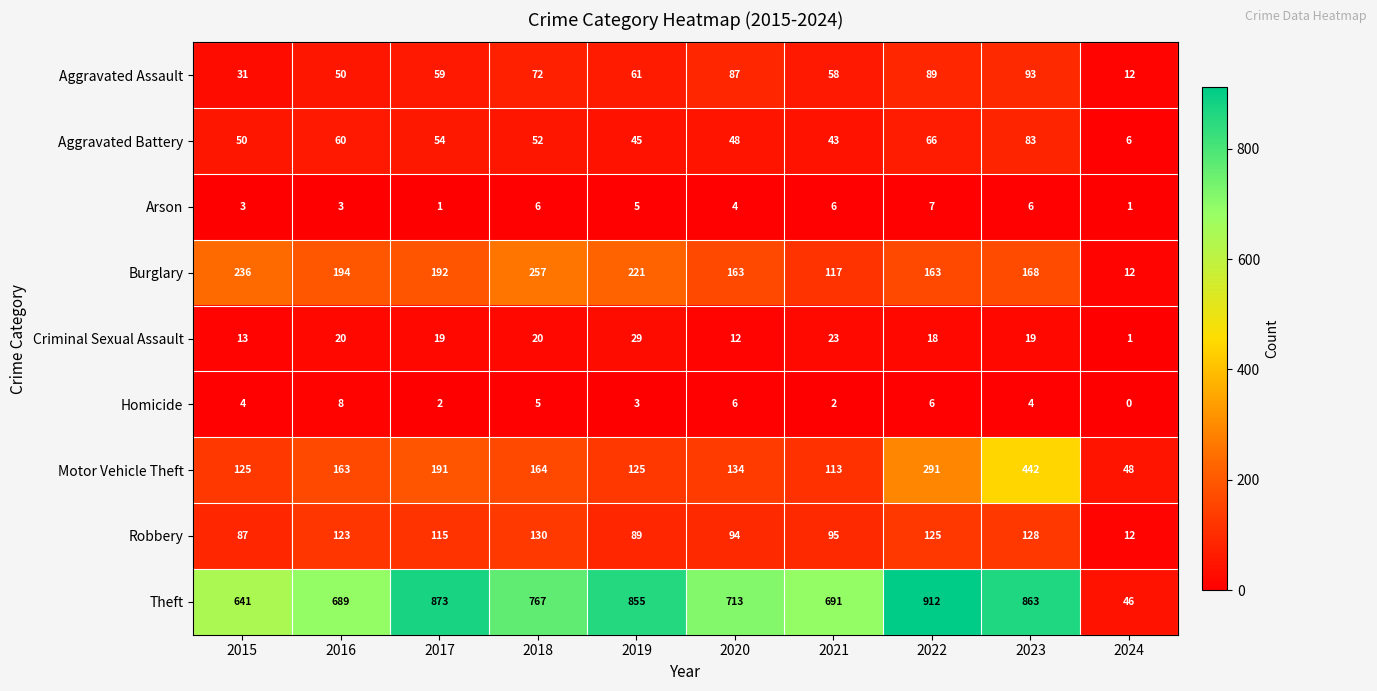

What is the sum of all Aggravated Assault values?

612